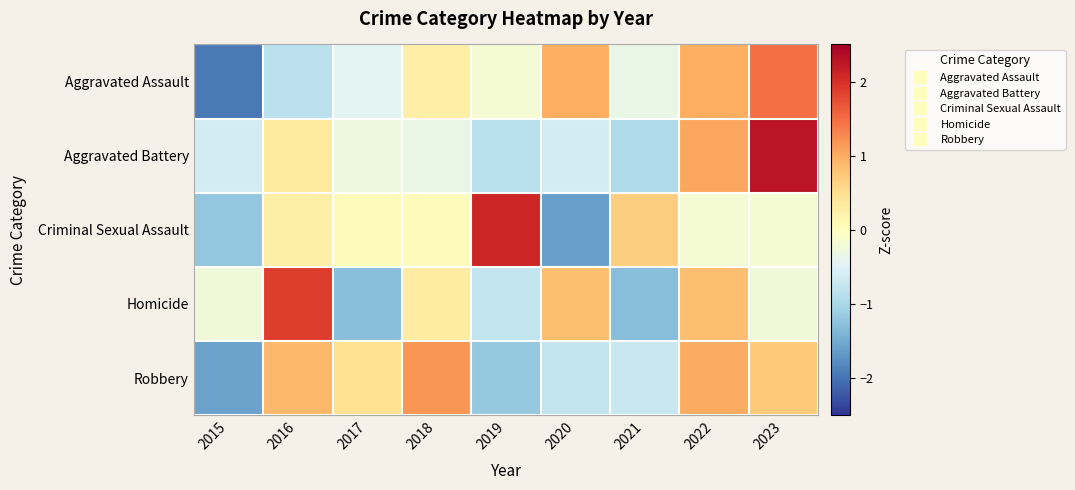

Reading left to right, transcribe all the data shown in this chart.

Aggravated Assault: 2015=-1.9	2016=-0.8	2017=-0.4	2018=0.3	2019=-0.2	2020=1.0	2021=-0.3	2022=1.0	2023=1.5
Aggravated Battery: 2015=-0.6	2016=0.3	2017=-0.3	2018=-0.3	2019=-0.9	2020=-0.6	2021=-1.0	2022=1.0	2023=2.3
Criminal Sexual Assault: 2015=-1.2	2016=0.3	2017=0.0	2018=0.0	2019=2.1	2020=-1.6	2021=0.7	2022=-0.2	2023=-0.2
Homicide: 2015=-0.2	2016=1.9	2017=-1.3	2018=0.3	2019=-0.8	2020=0.8	2021=-1.3	2022=0.8	2023=-0.2
Robbery: 2015=-1.6	2016=0.9	2017=0.5	2018=1.2	2019=-1.2	2020=-0.8	2021=-0.7	2022=1.0	2023=0.7